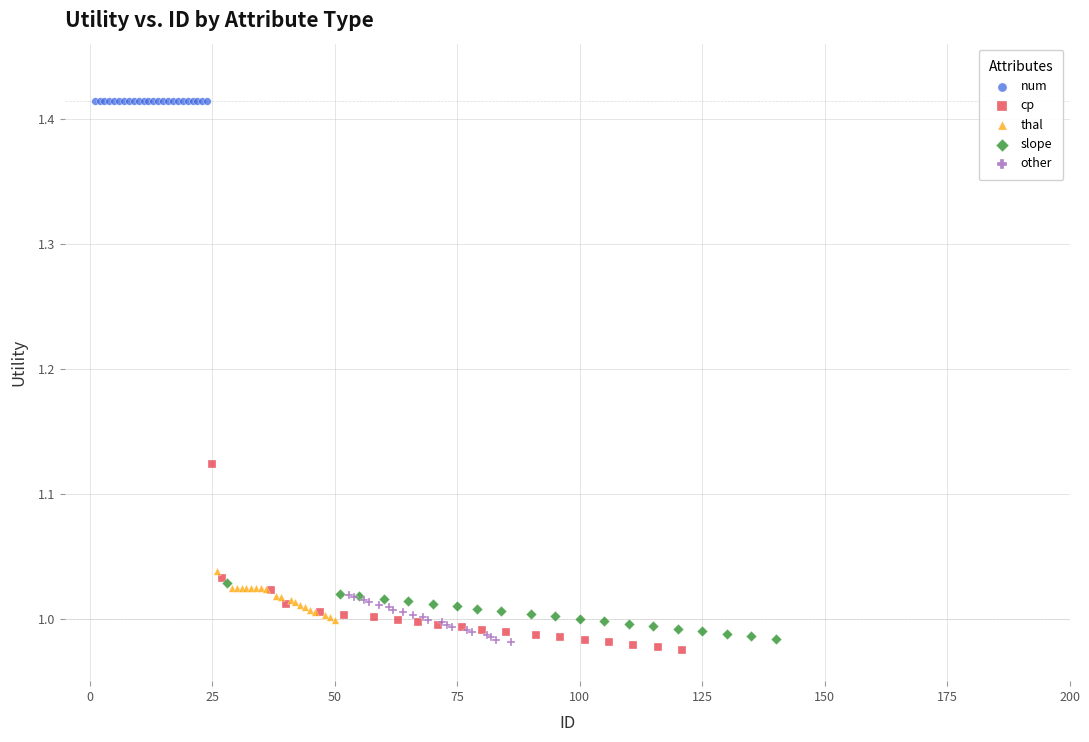

What are all the series names shown in the legend?

num, cp, thal, slope, other